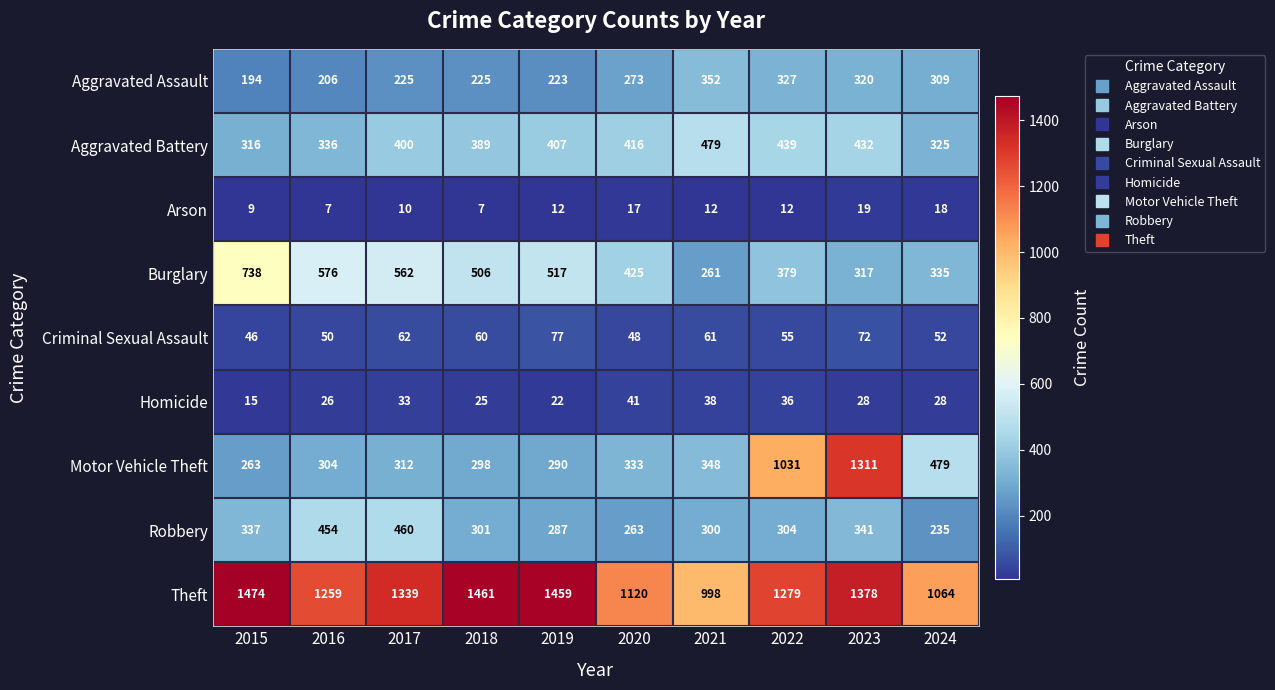

Rank the series by their maximum value, from highest to lowest.

Theft, Motor Vehicle Theft, Burglary, Aggravated Battery, Robbery, Aggravated Assault, Criminal Sexual Assault, Homicide, Arson